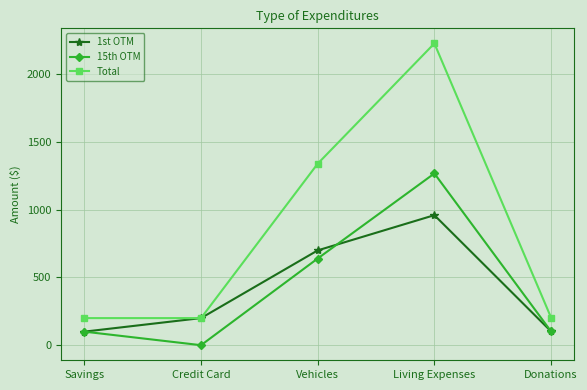

Where is Total nearest to the value 1214?

Vehicles